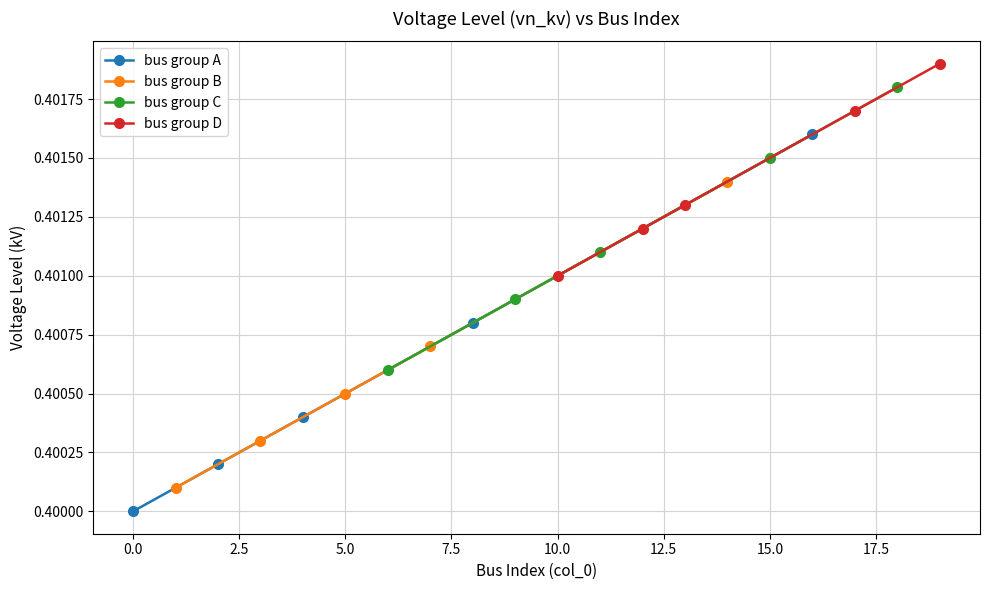

How many lines are shown in the chart?

4